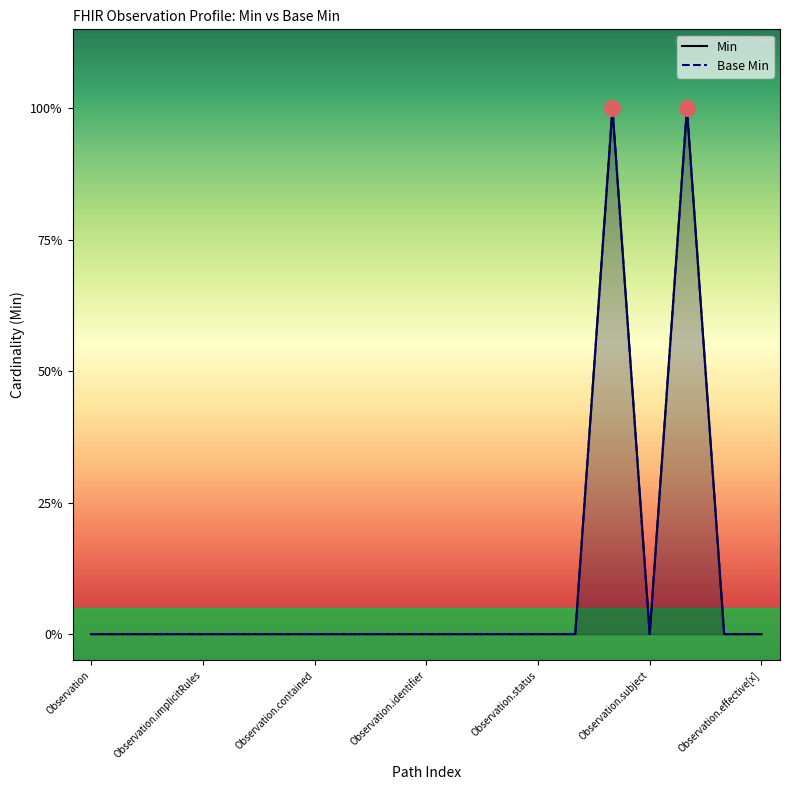

What are all the series names shown in the legend?

Min, Base Min